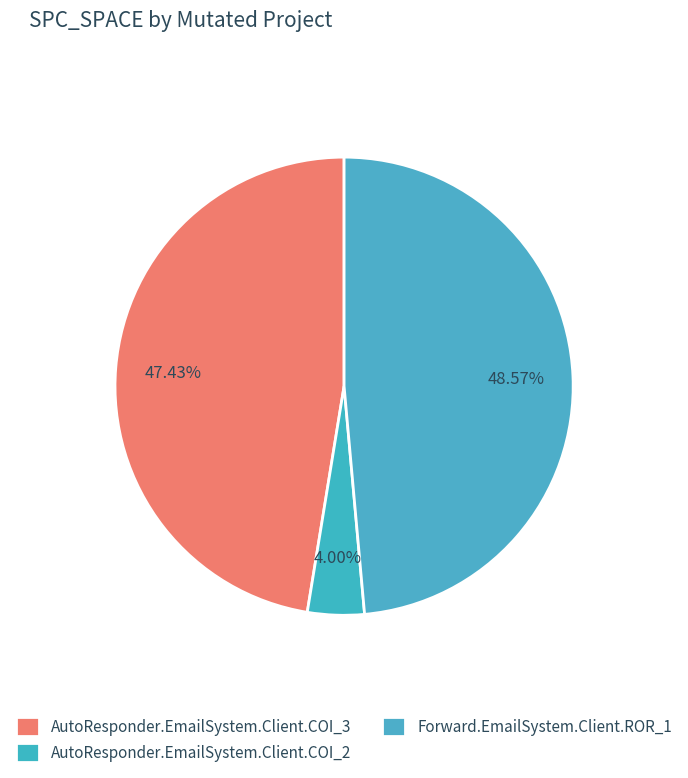

To the nearest percent, what percentage of the pie is AutoResponder.EmailSystem.Client.COI_2?

4%